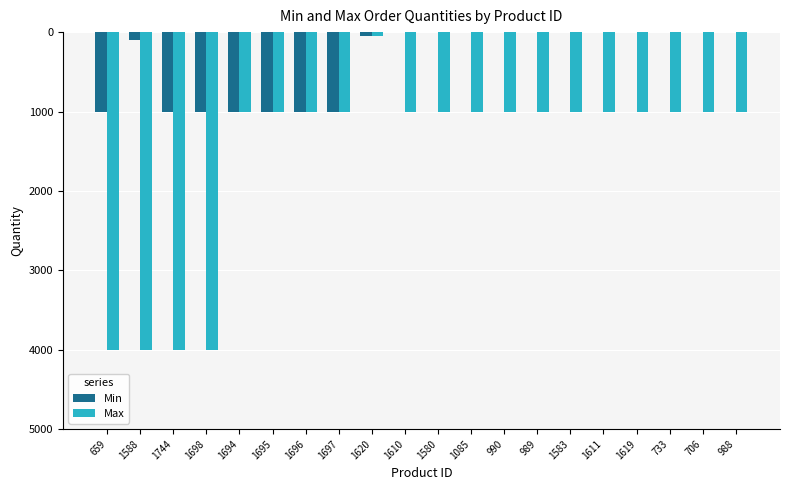

Which label corresponds to the largest value in the chart?

1610